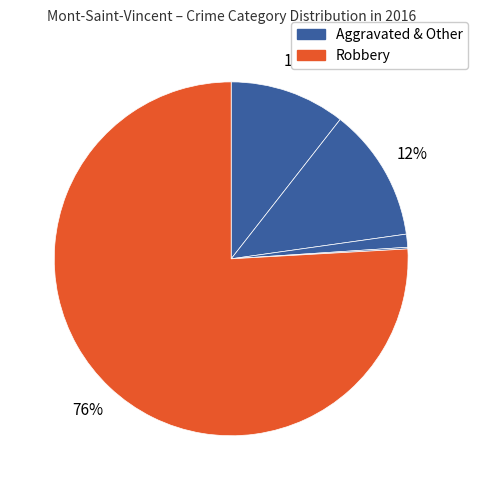

How many slices are in this pie chart?

5